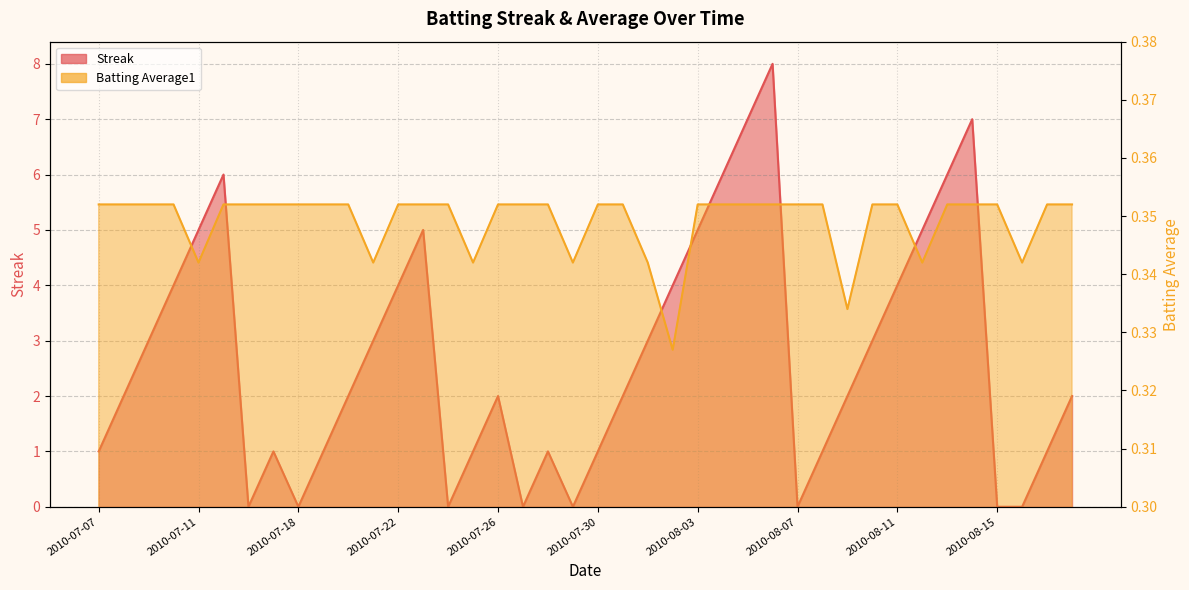

What position from the right is 2010-07-24?

26